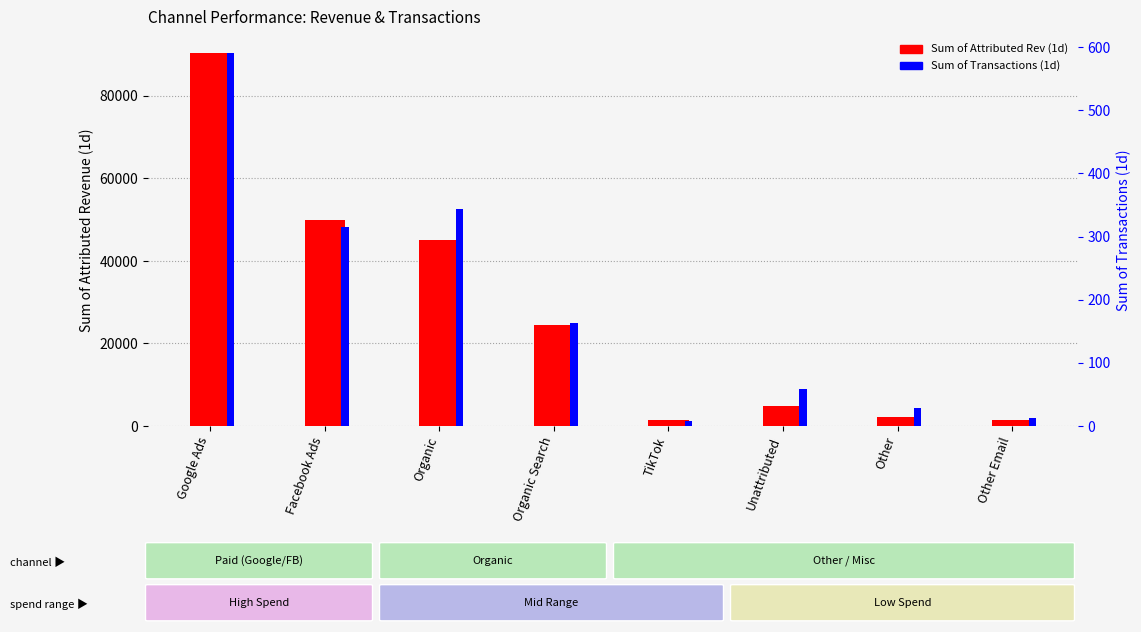

Is the value of Sum of Transactions (1d) at Organic Search greater than the value of Sum of Attributed Rev (1d) at Organic?

No